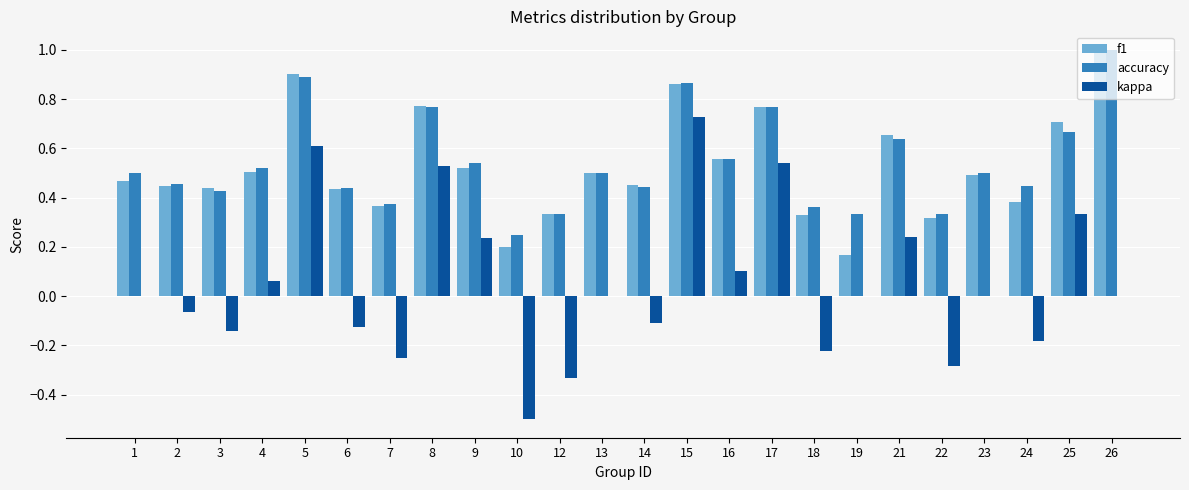

The f1 series shows 0.8 at 2. True or false?

False